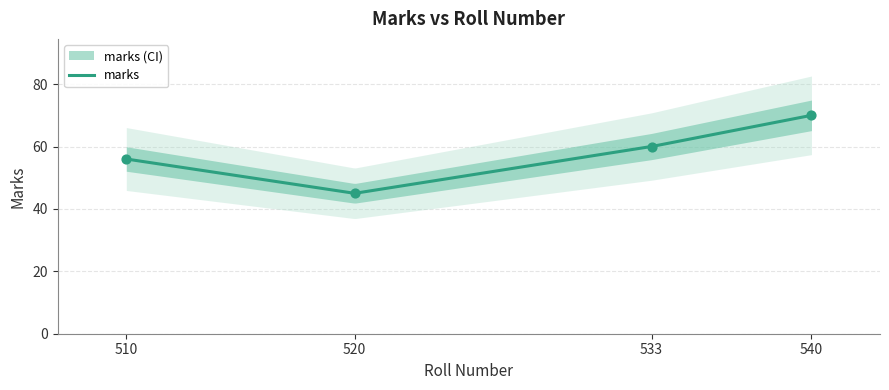

Which has a higher value, 533 or 510?

533